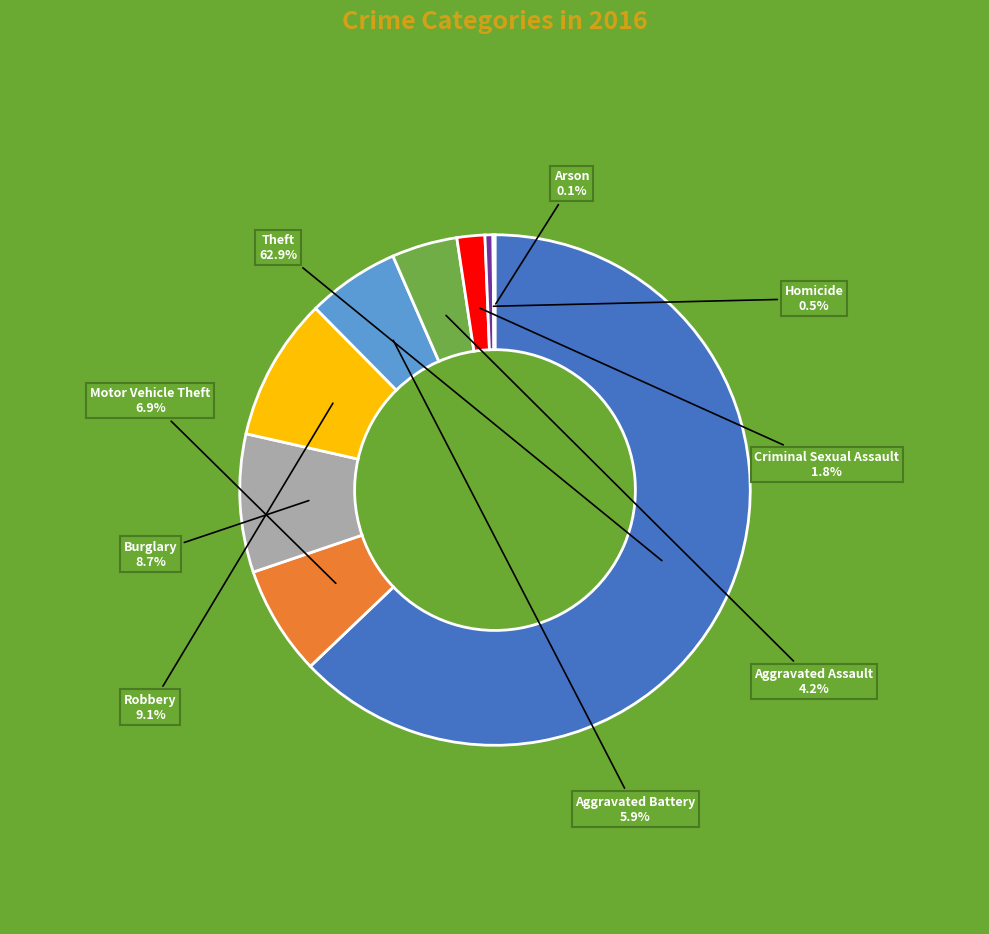

Does any single category account for the majority?

Yes